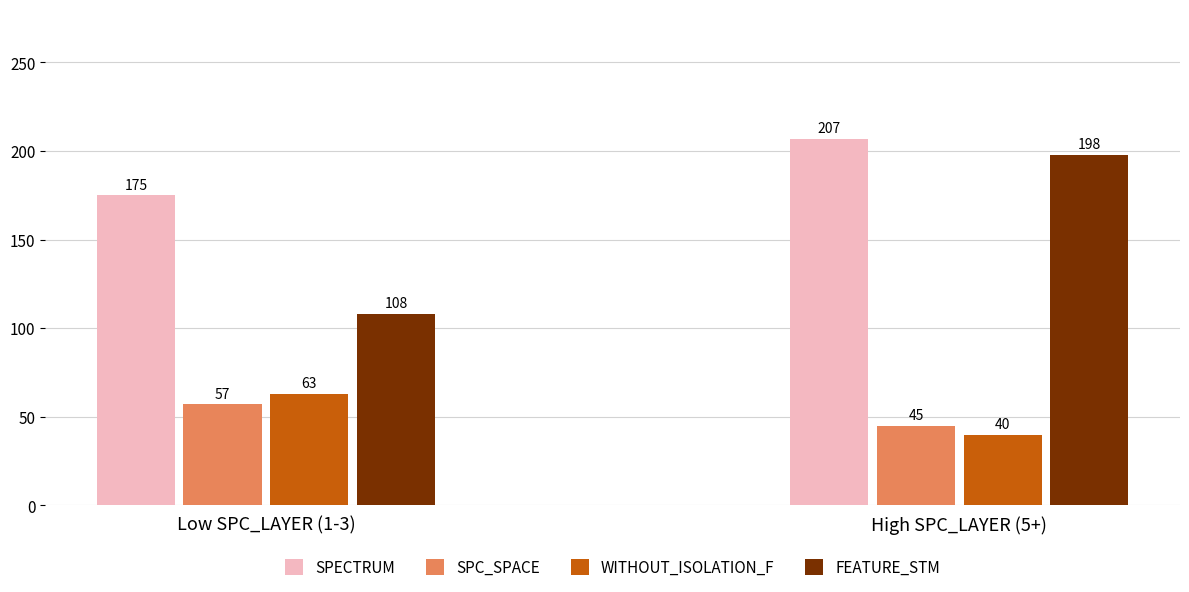

Rank the series by their maximum value, from highest to lowest.

SPECTRUM, FEATURE_STM, WITHOUT_ISOLATION_F, SPC_SPACE